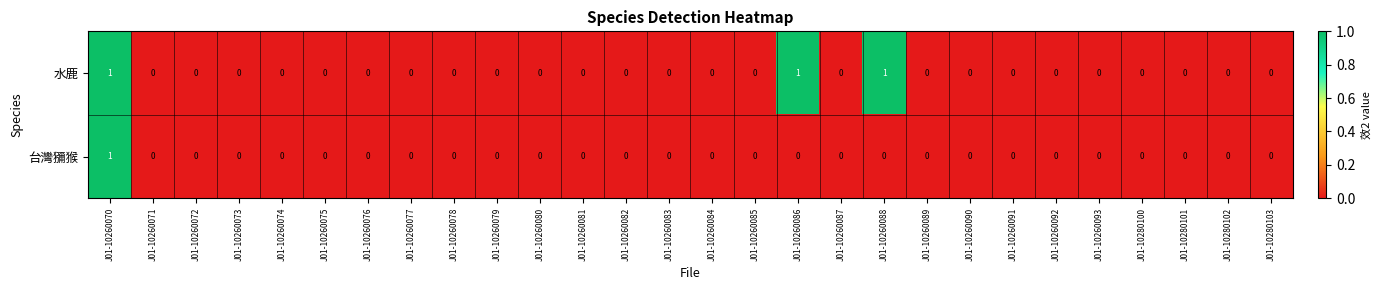

List the series in order of their overall mean, highest first.

水鹿, 台灣獼猴